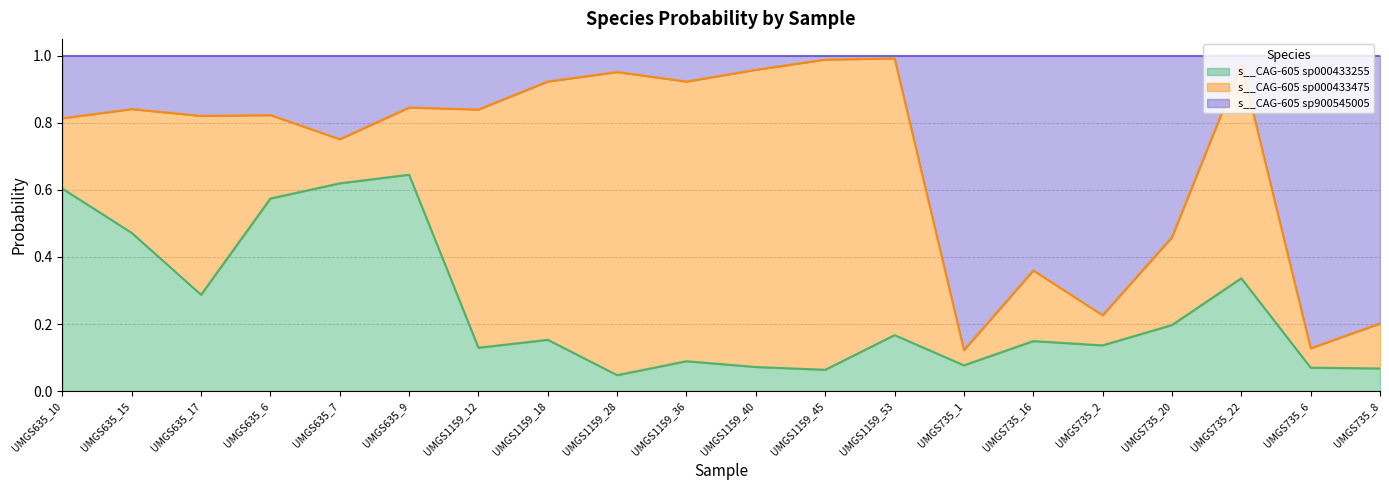

Is it true that s__CAG-605 sp000433255 equals 0.6 at UMGS635_10?

True